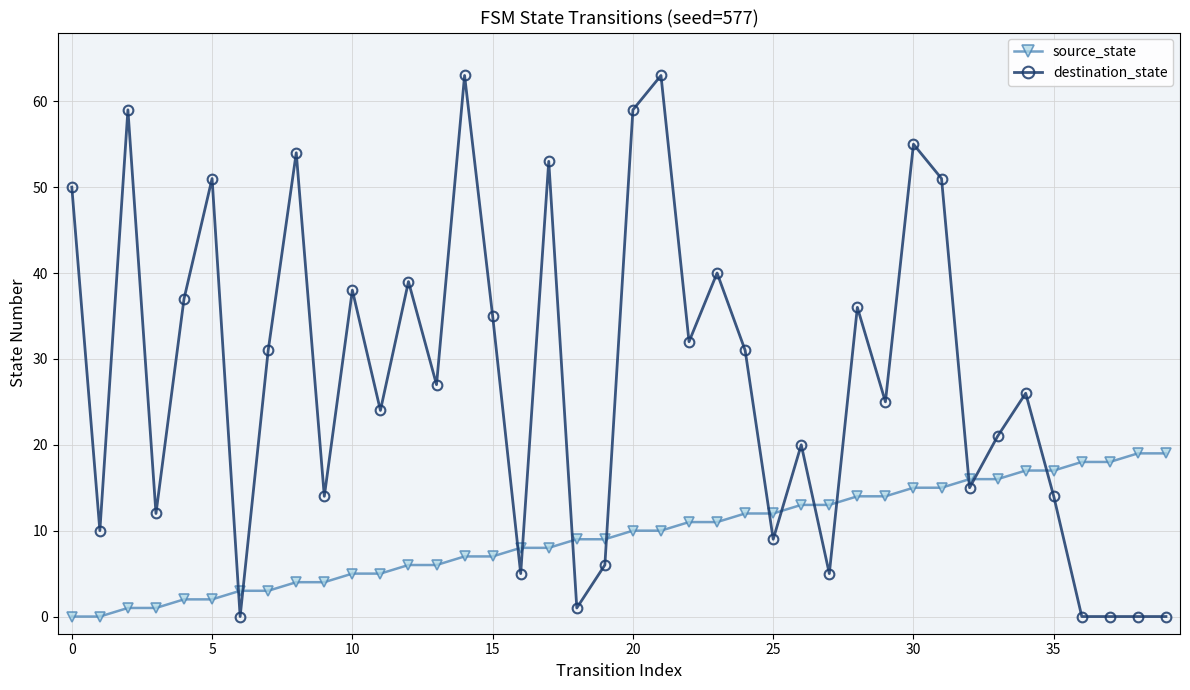

Which series has the largest range (max minus min)?

destination_state